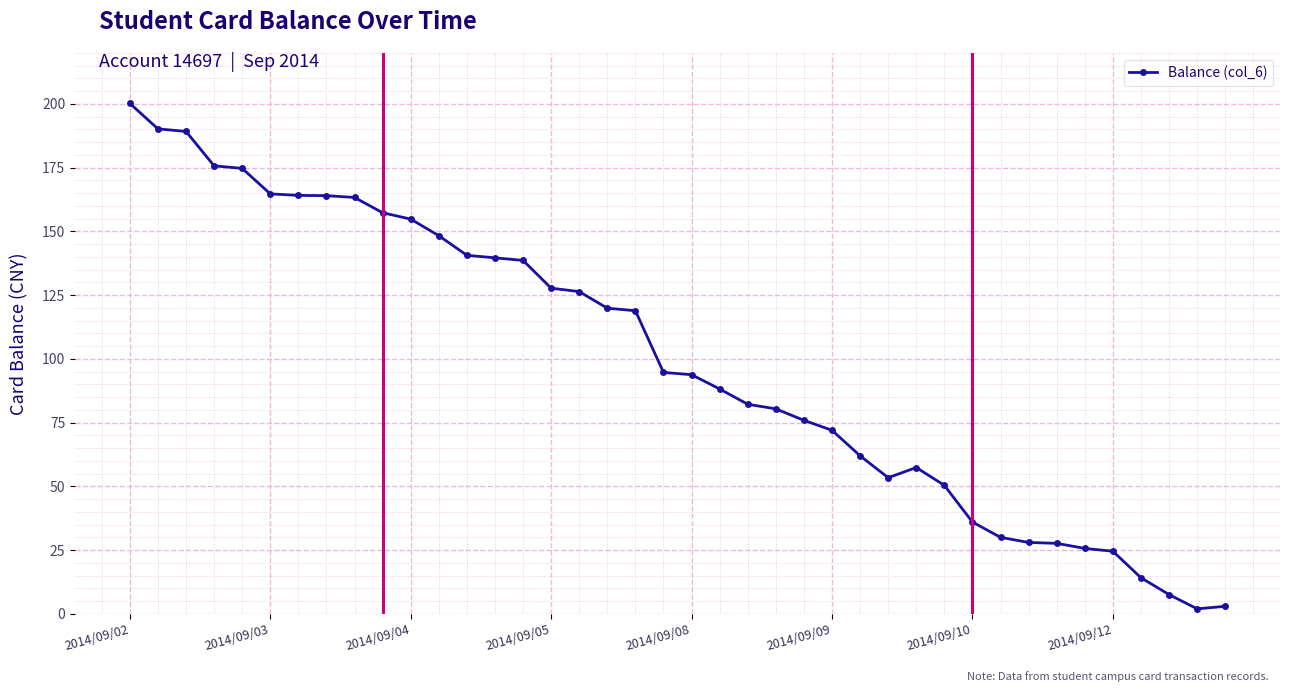

What is the value of the 35th point from the left?

25.6